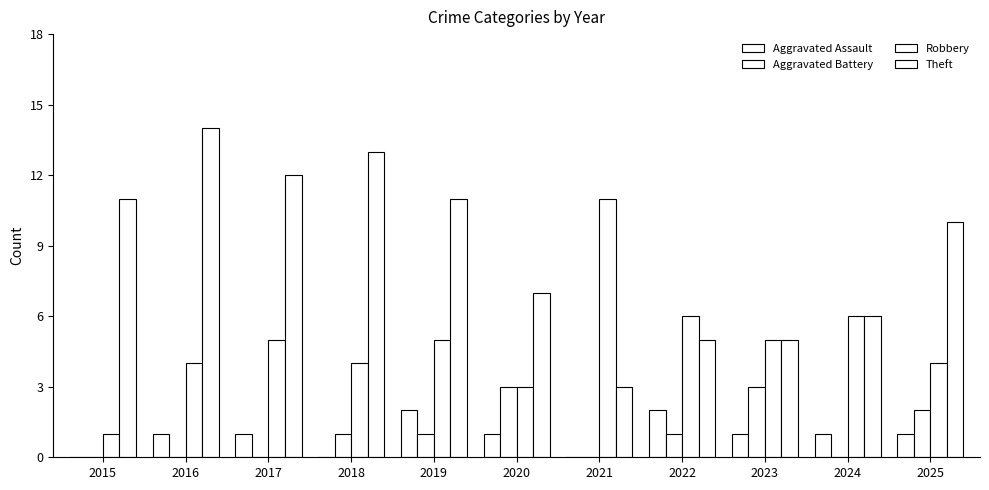

Does the chart contain stacked bars?

No